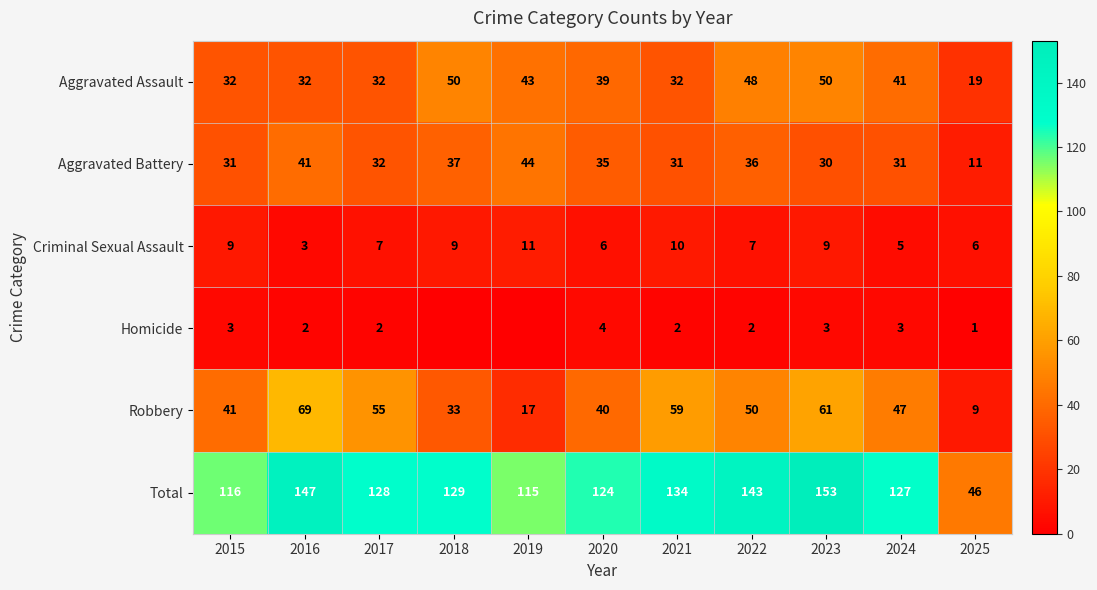

What is the difference between the second highest and minimum values in the Aggravated Battery series?

30